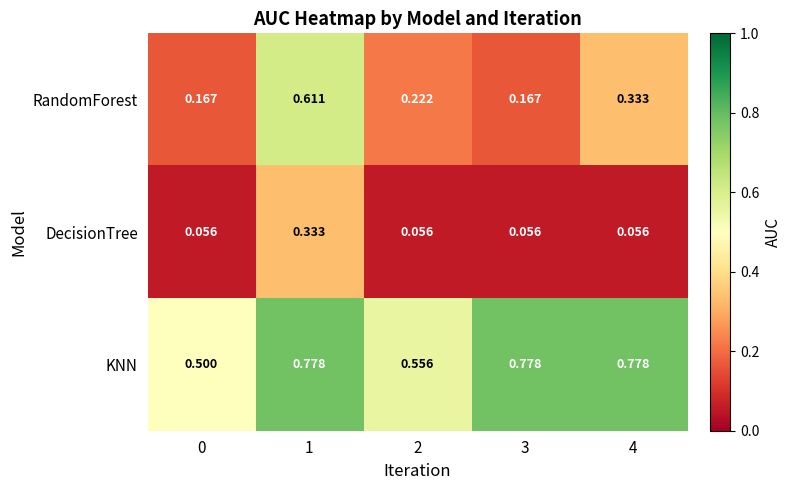

Rank the series by their average value, from lowest to highest.

DecisionTree, RandomForest, KNN